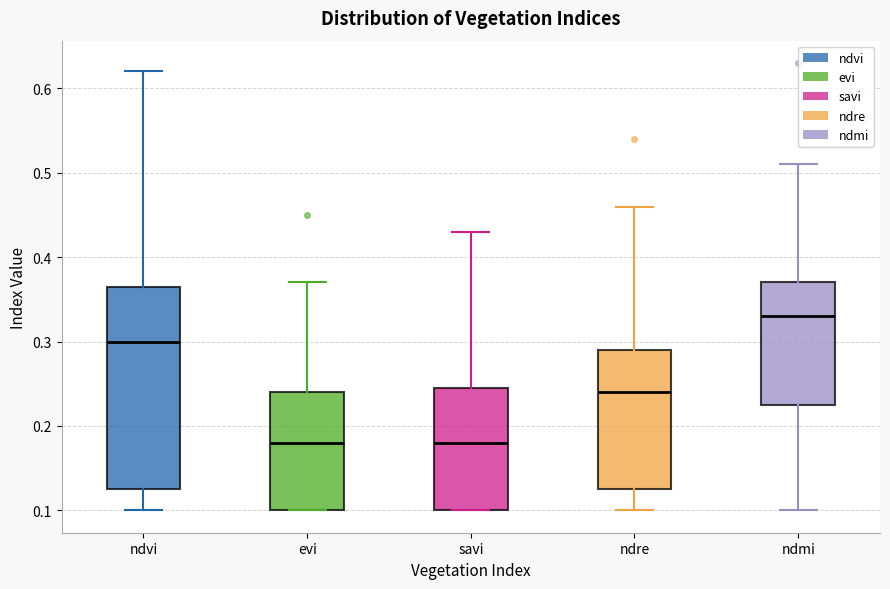

Reading left to right, read every box against the y-axis: the position of its median line, the range the box covers, and the ends of its whiskers. The values are not printed on the chart, so give them approximately, as read against the axis.

ndvi: median 0.30, box 0.13 to 0.37, whiskers 0.10 to 0.62
evi: median 0.18, box 0.10 to 0.24, whiskers 0.10 to 0.37
savi: median 0.18, box 0.10 to 0.25, whiskers 0.10 to 0.43
ndre: median 0.24, box 0.13 to 0.29, whiskers 0.10 to 0.46
ndmi: median 0.33, box 0.23 to 0.37, whiskers 0.10 to 0.51